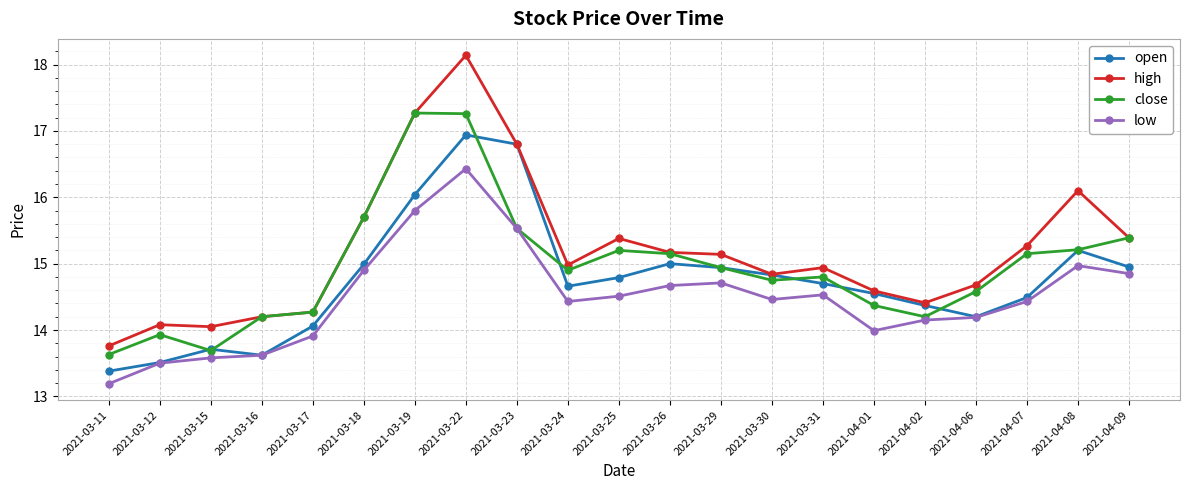

List the series in order of their peak value, lowest first.

low, open, close, high